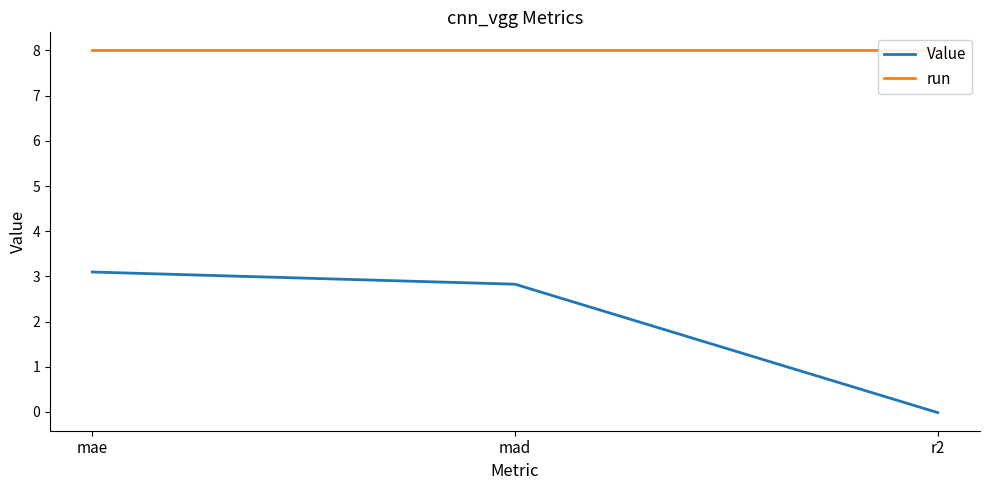

What is the difference between the highest and lowest values at mad?

5.2